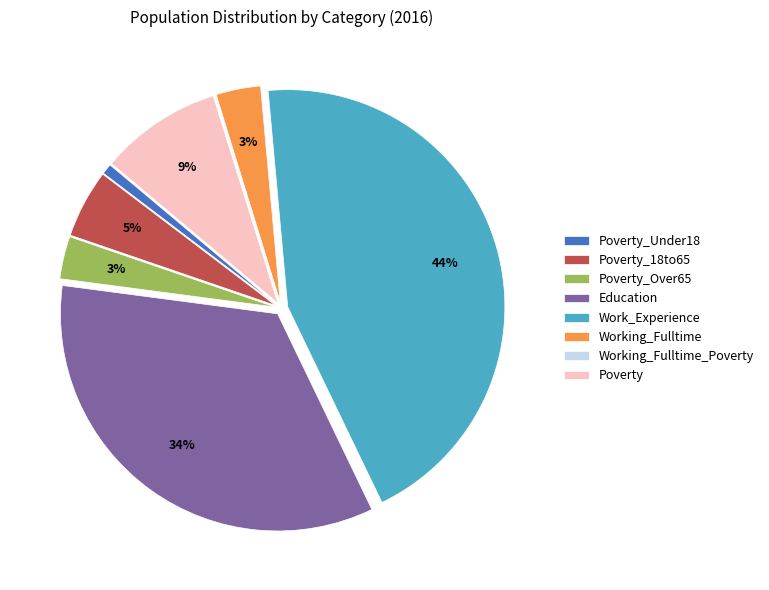

Is Poverty_18to65 the majority of the pie?

No